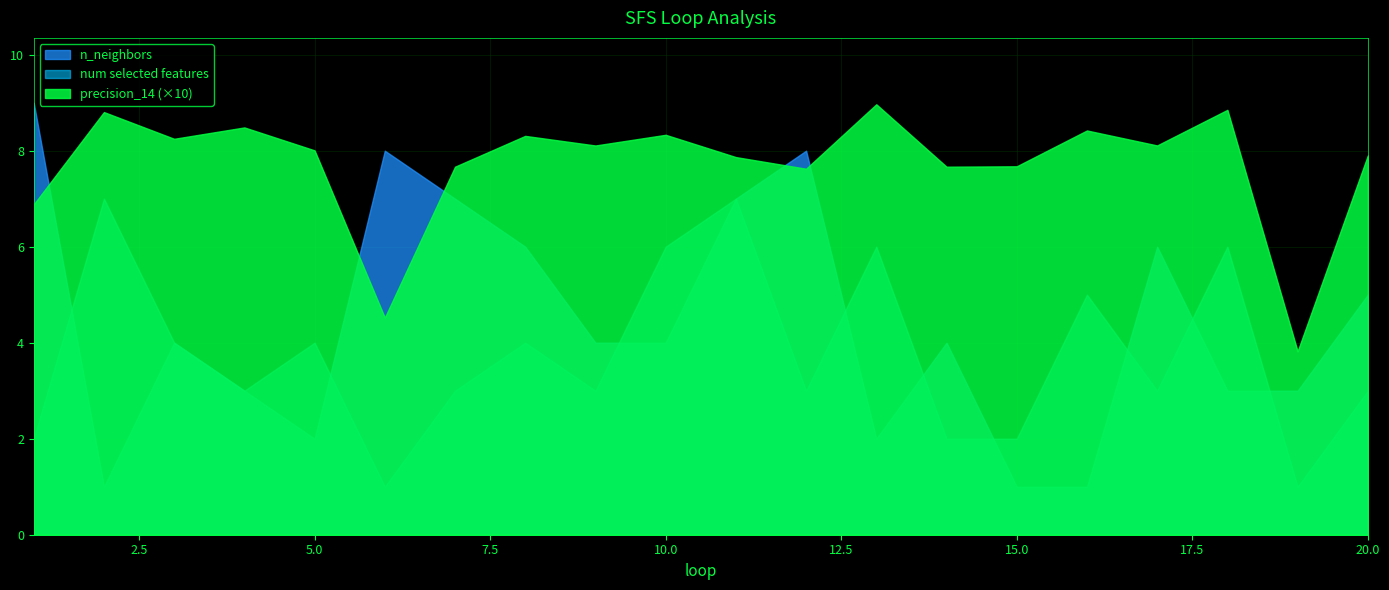

At which label does num selected features first exceed 3?

2